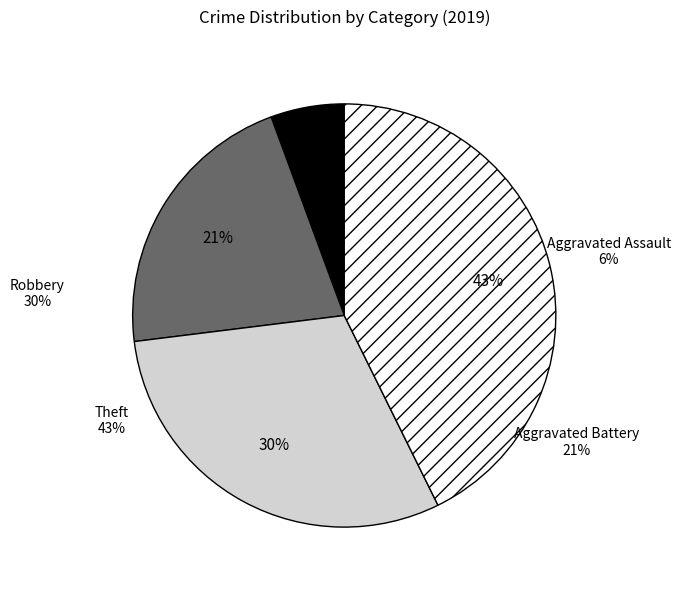

What is the total percentage of Theft and Aggravated Battery?

64.0%